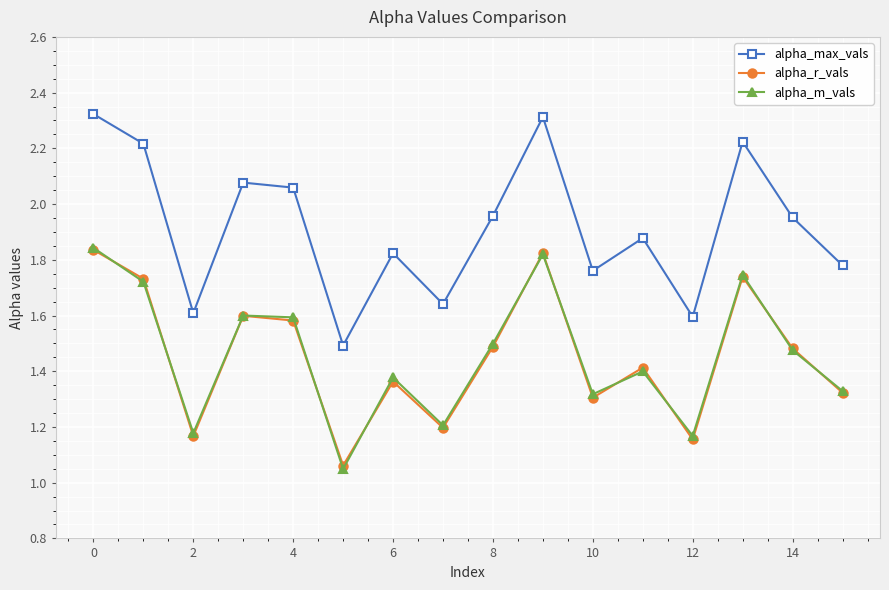

How many lines are shown in the chart?

3